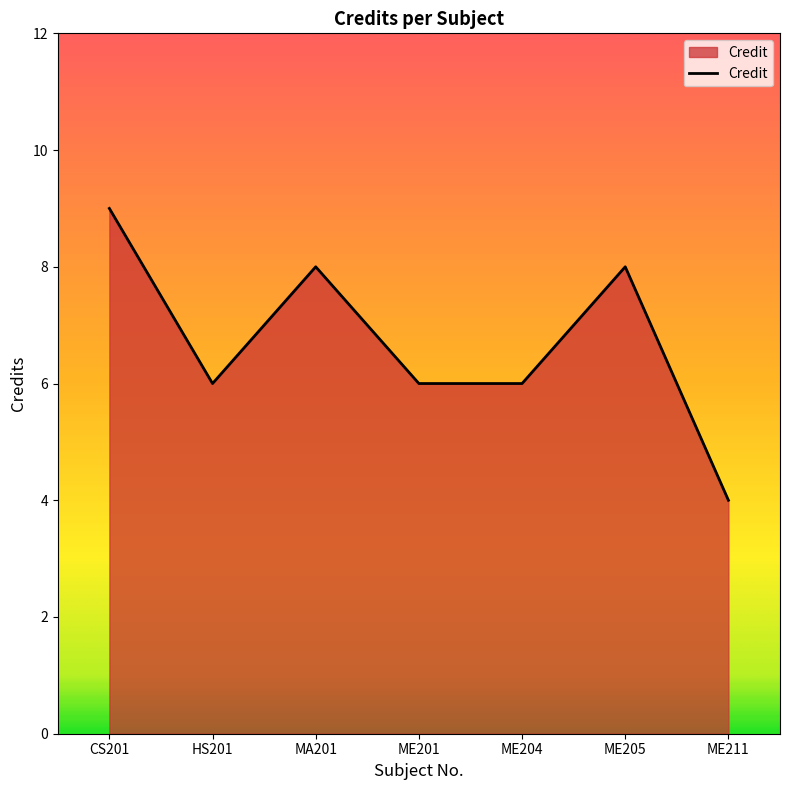

Where does the data first go above 6?

CS201